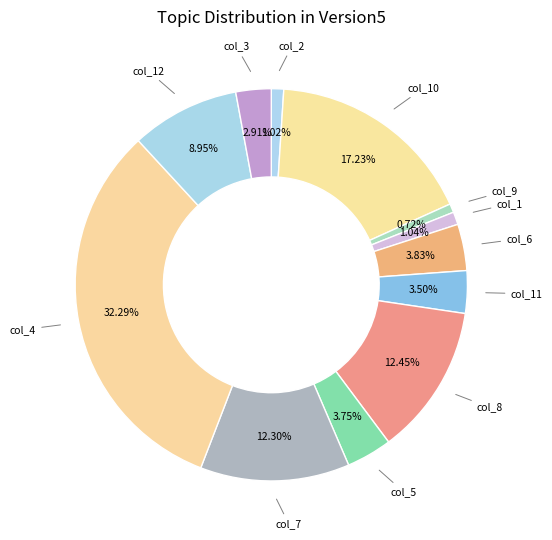

Count the number of slices in the pie.

12